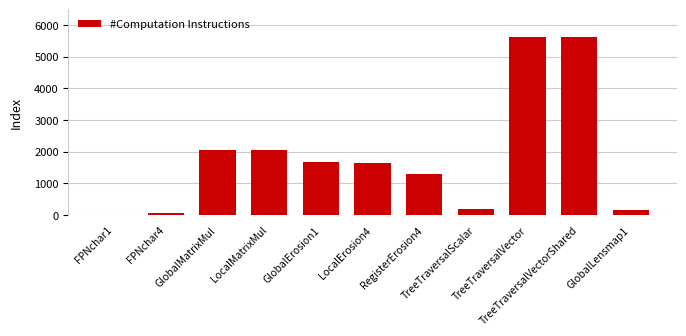

What is the maximum value shown in the chart?

5632